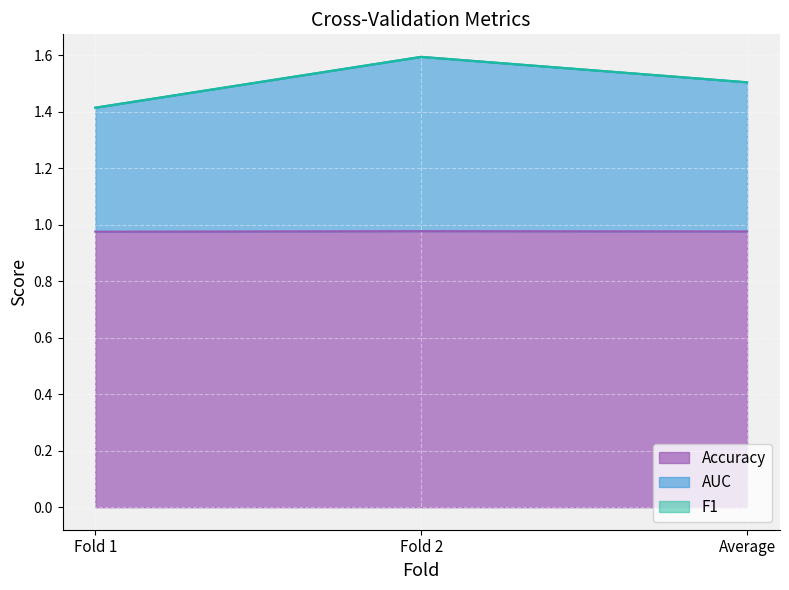

What is the total value across all series at Fold 1?

1.4